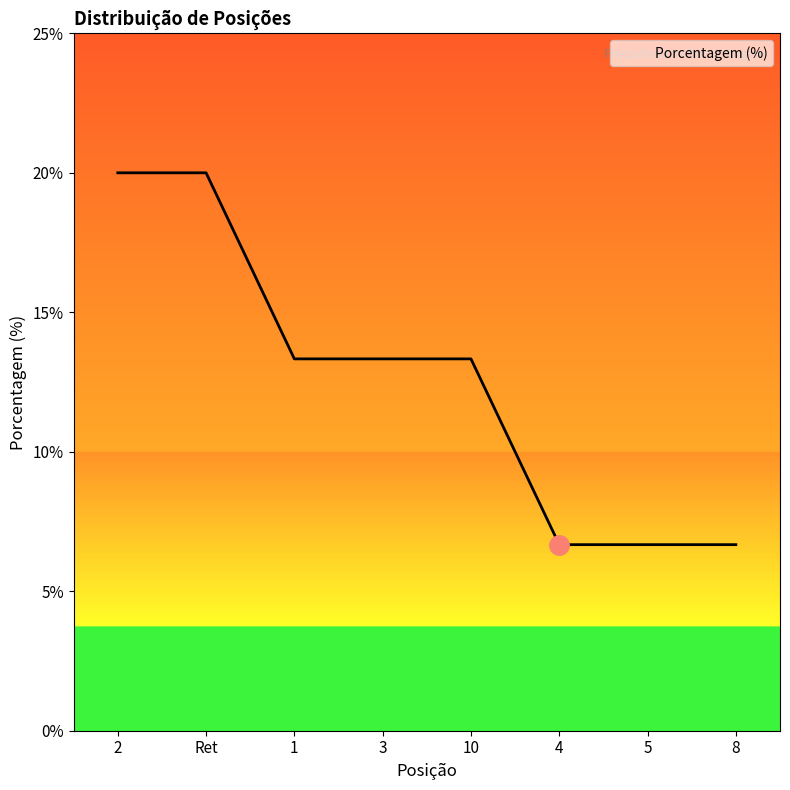

Reading right to left, list all the values displayed in this chart.

8=6.7	5=6.7	4=6.7	10=13.3	3=13.3	1=13.3	Ret=20.0	2=20.0